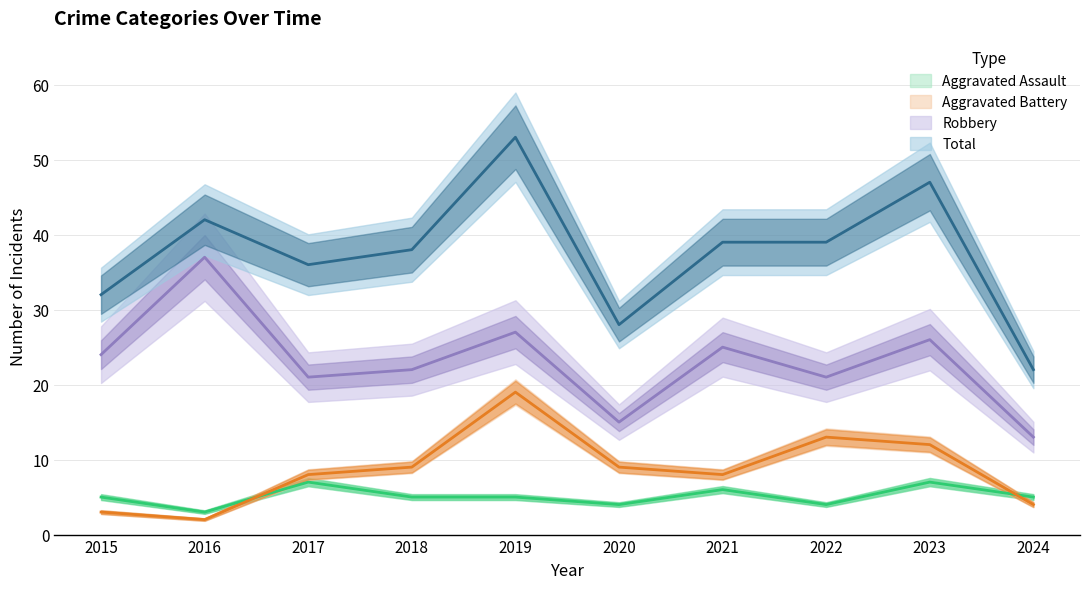

What is the total value across all series at 2016?

84